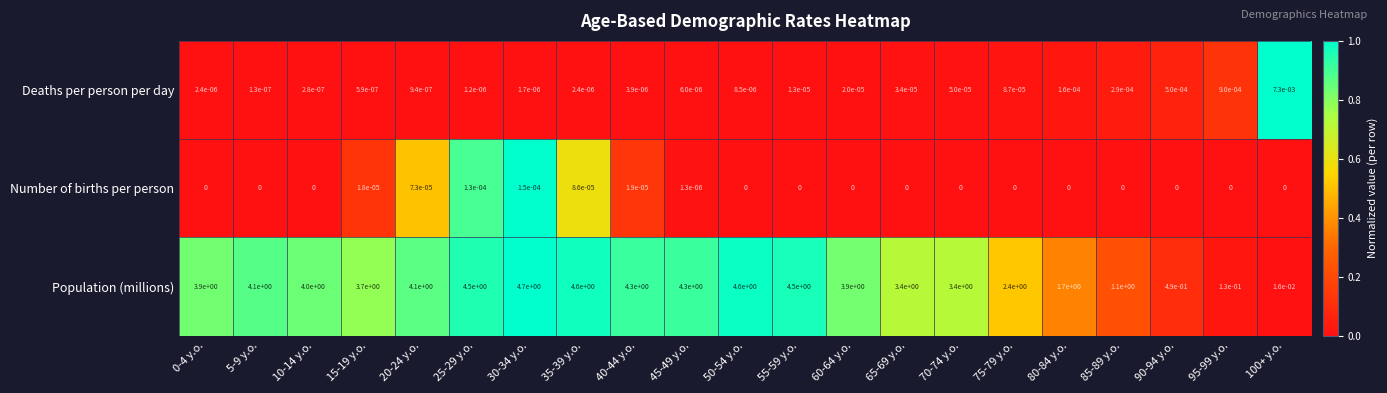

What is the greatest value displayed?

4.7